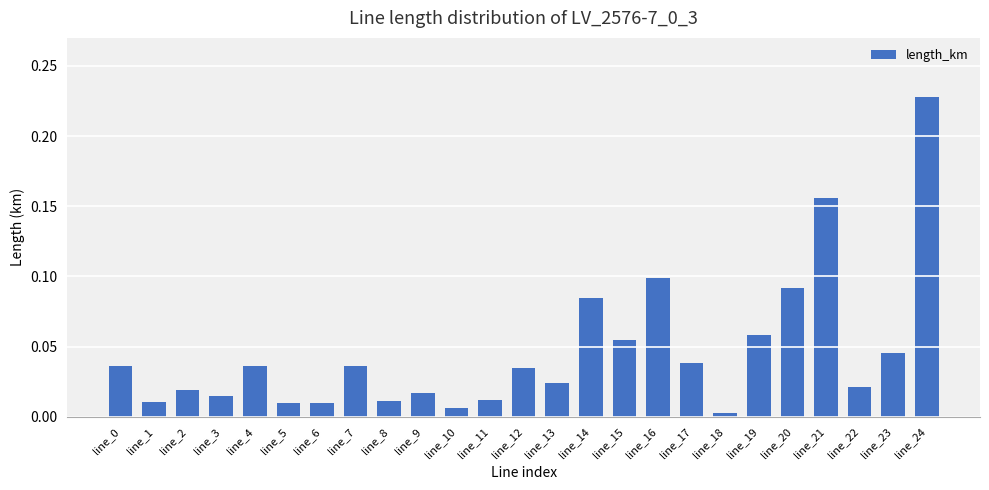

Count the number of data series in this chart.

1